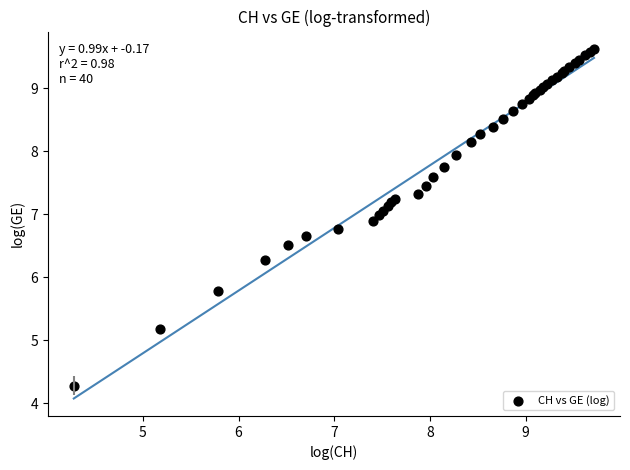

What Y value in the scatter plot is closest to 6?

5.8